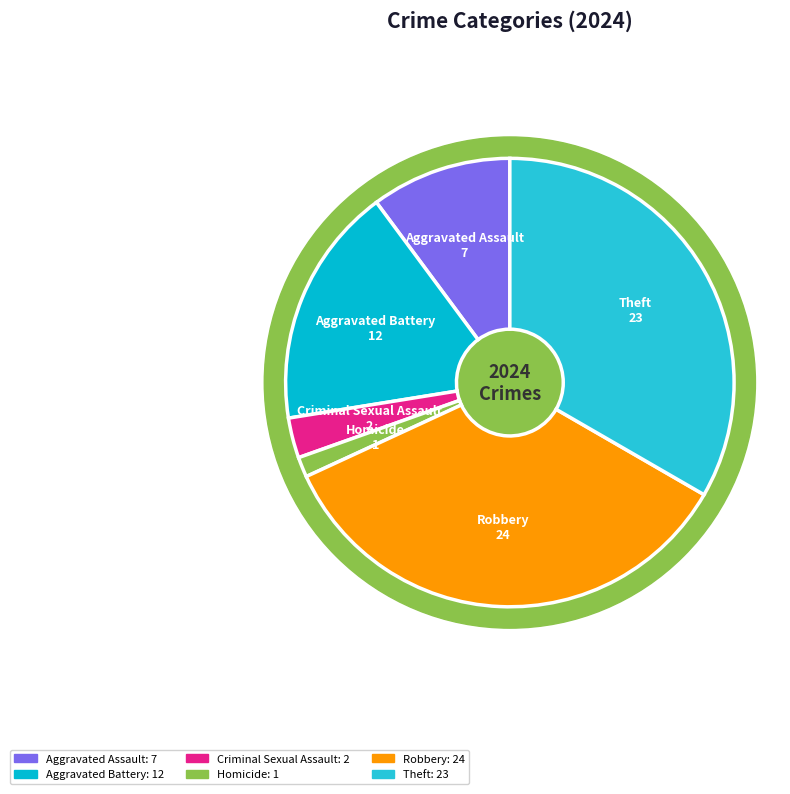

How much of the chart is everything except Criminal Sexual Assault?

97.1%